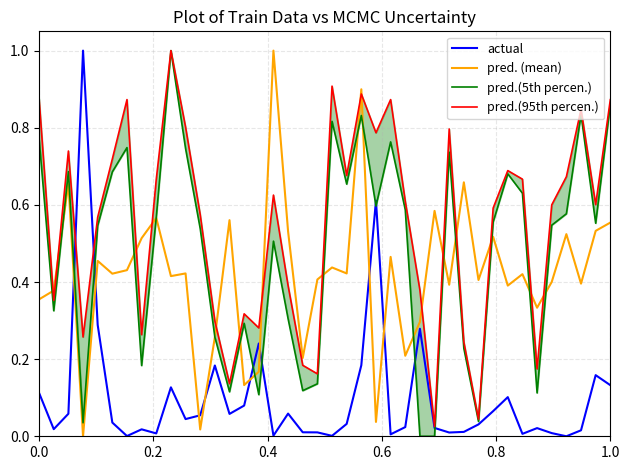

At how many categories does at least one series exceed 0?

40